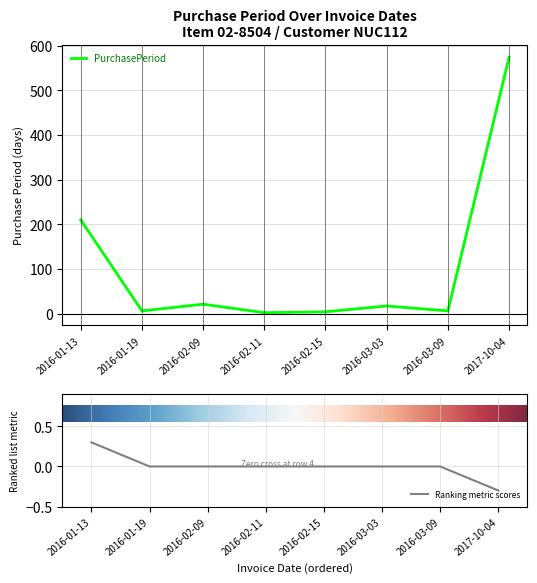

What is the approximate value at 2016-02-15?

4